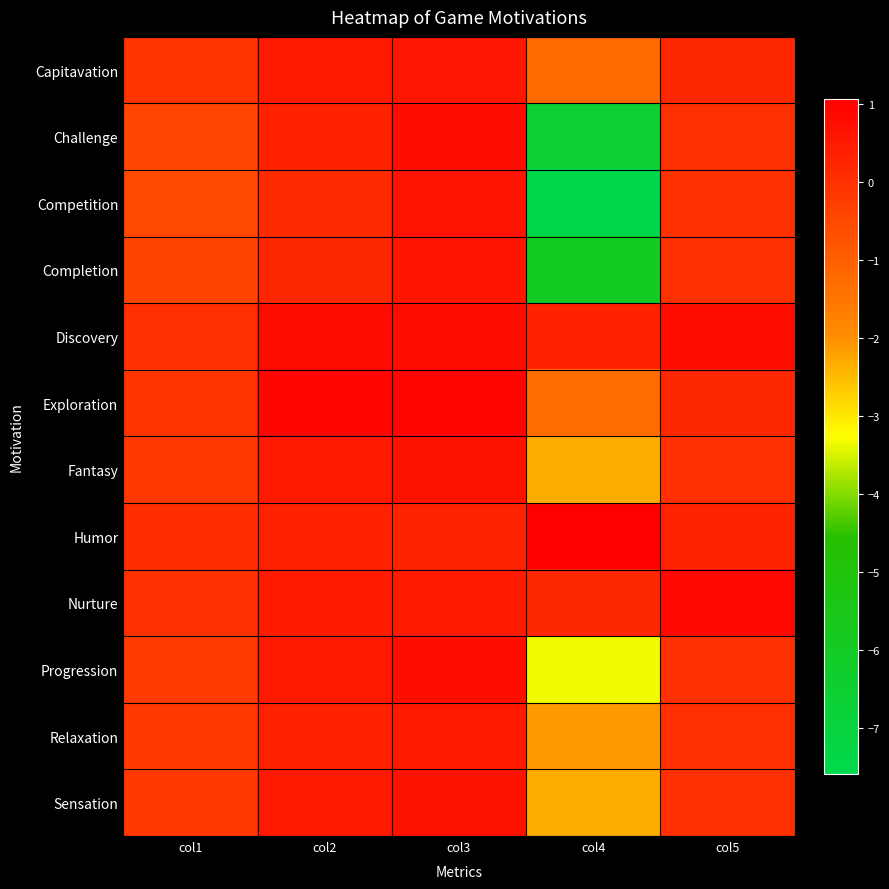

How many data points does each series have?

5